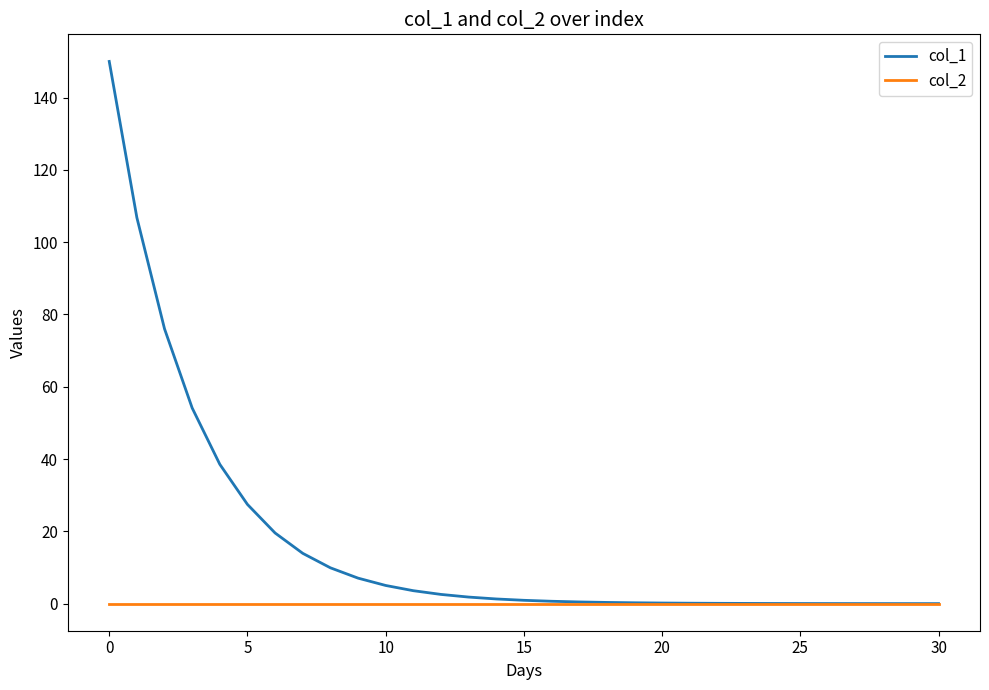

What are all the series names shown in the legend?

col_1, col_2